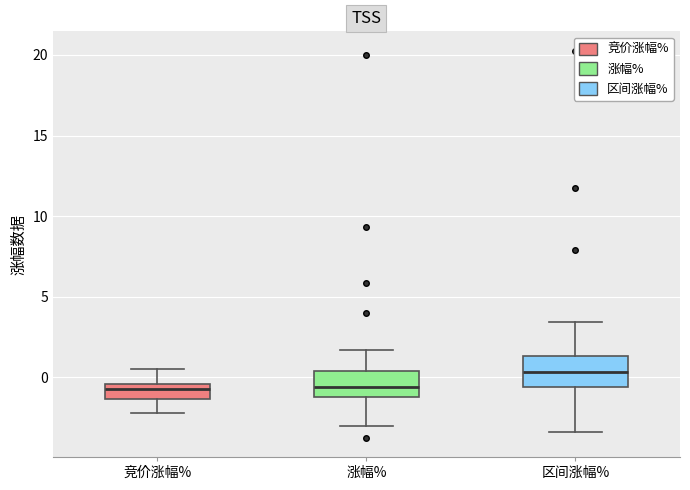

Reading left to right, transcribe this box plot: for each box, give where its median line is, the range the box spans, and where its two whiskers end, as read against the y-axis. The values are not printed on the chart, so give them approximately, as read against the axis.

竞价涨幅%: median -0.5 (just below the box's upper edge), box -1.5 to -0.5, whiskers -2.0 to 0.5
涨幅%: median -0.5, box -1.0 to 0.5, whiskers -3.0 to 1.5
区间涨幅%: median 0.5, box -0.5 to 1.5, whiskers -3.5 to 3.5